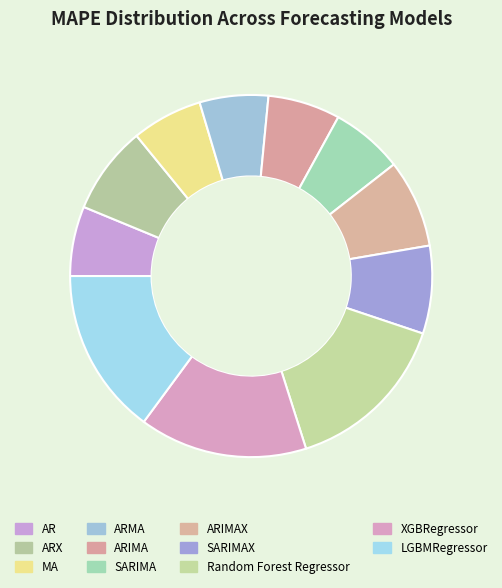

Count the number of slices in the pie.

11